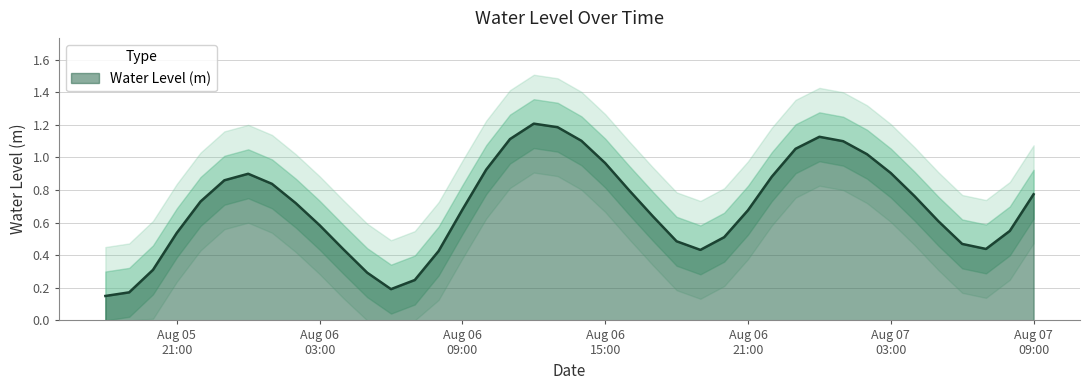

Count the number of categories in the chart.

40